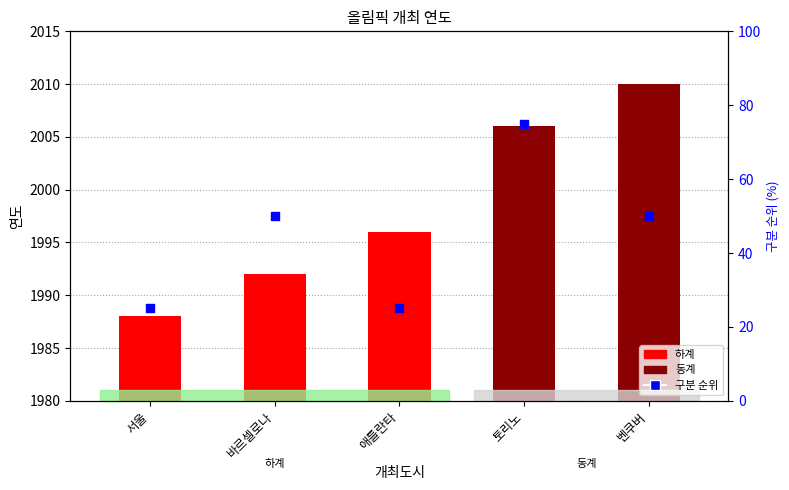

Approximately how many times larger is the value at 애틀란타 compared to 서울?

1.0